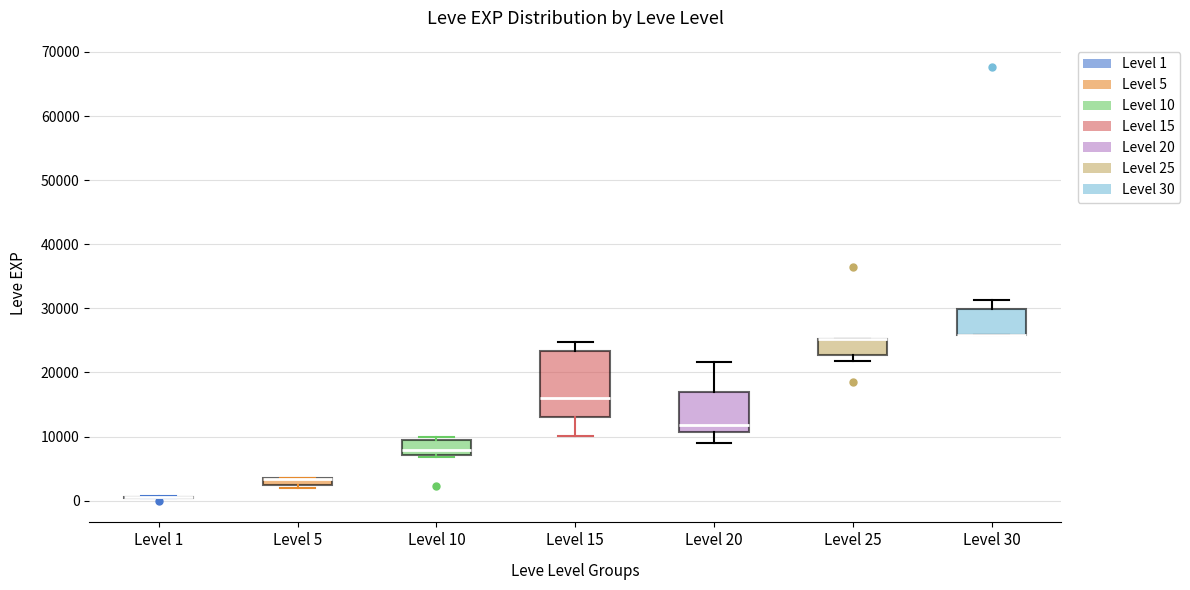

Comparing the boxes themselves (not the whiskers), which one is the tallest?

Level 15